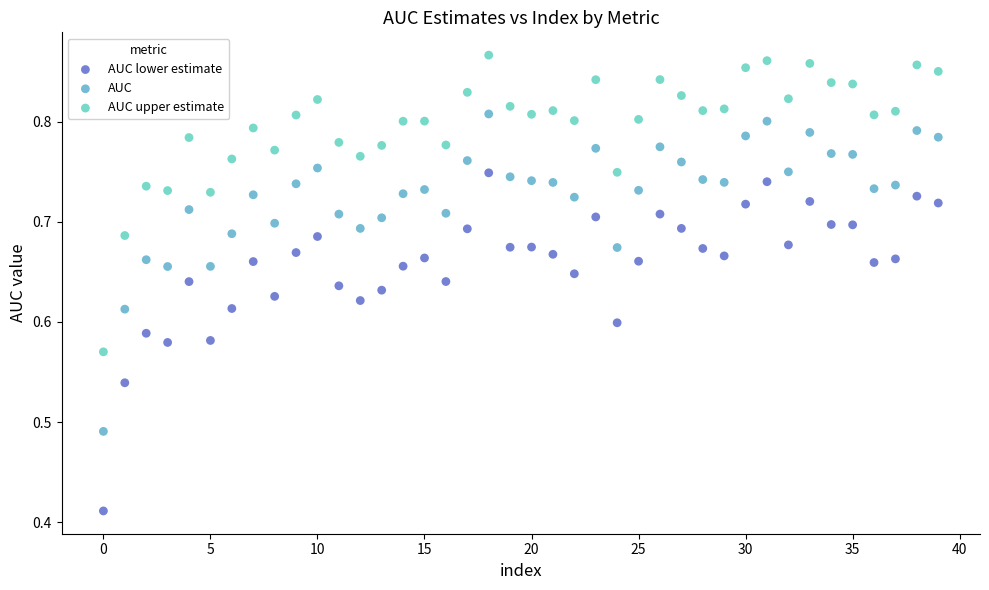

Which series reaches the maximum Y coordinate?

AUC upper estimate